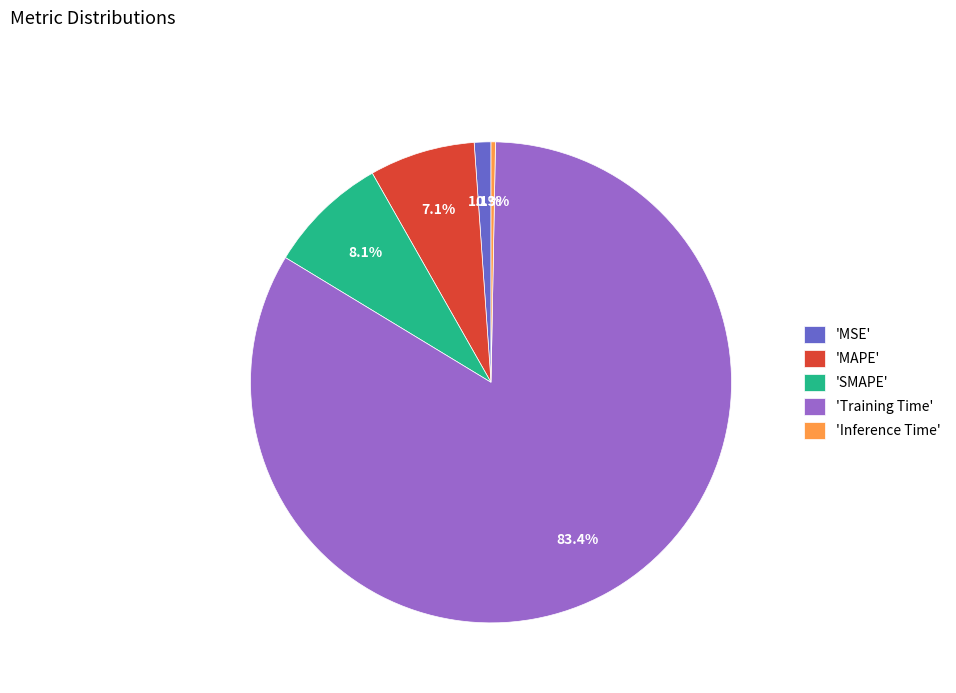

How many slices are in this pie chart?

5